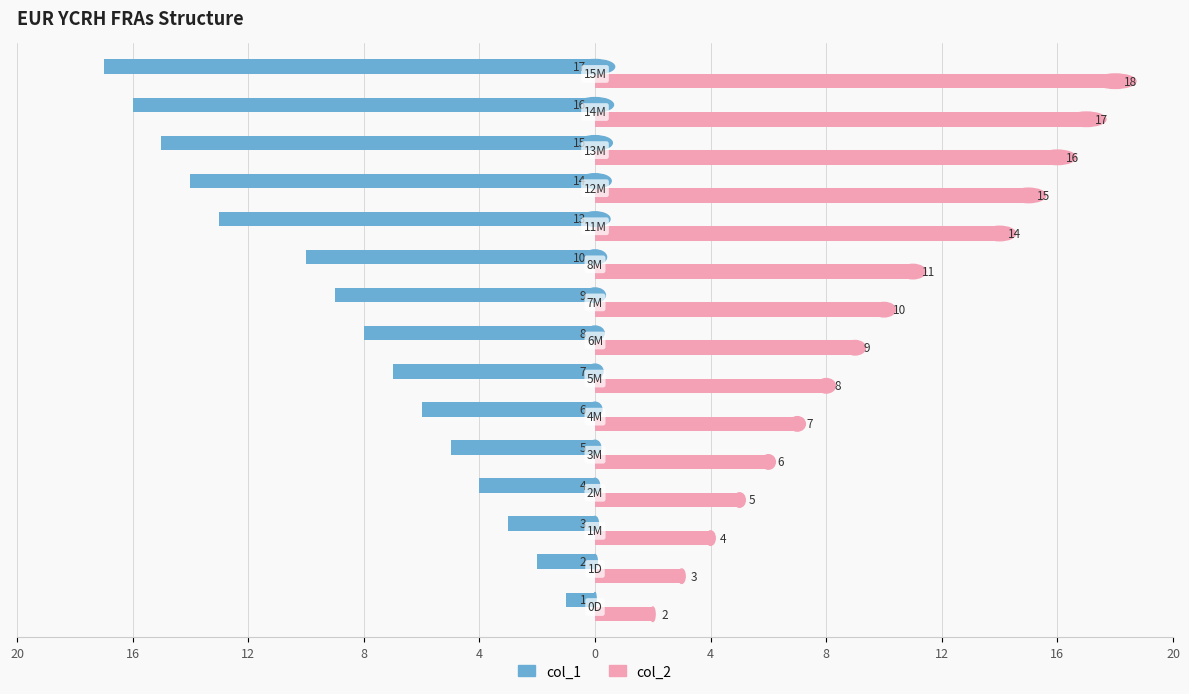

What is the sum of all col_2 values?

145